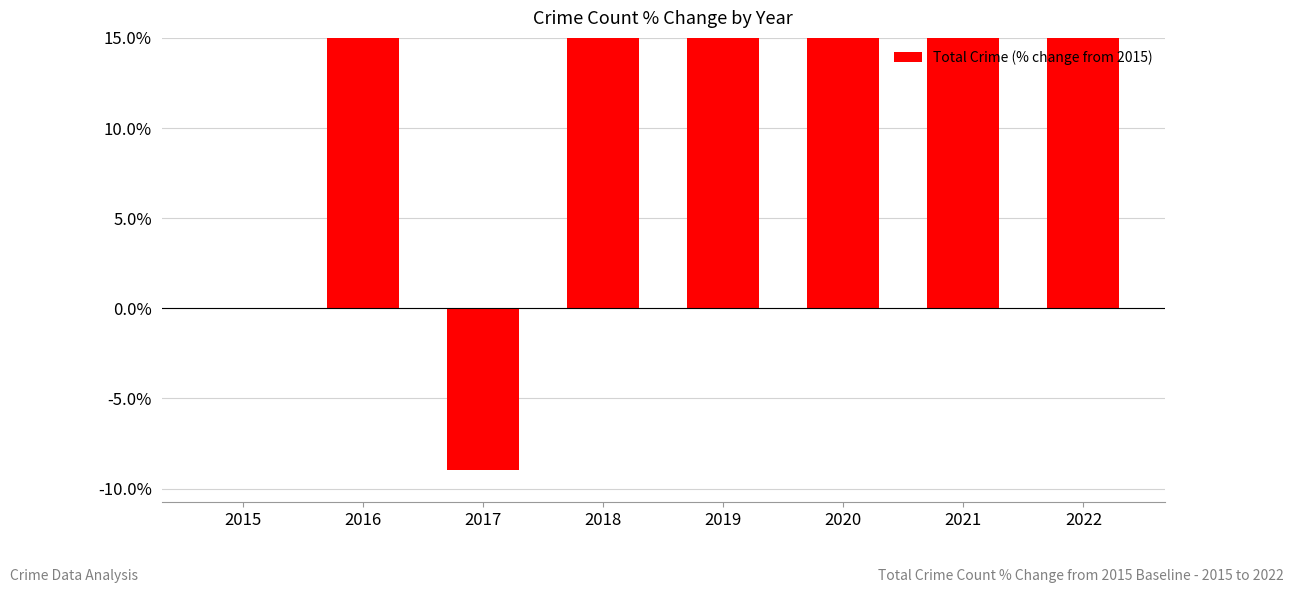

Is it true that the value at 2018 is 58.2?

True